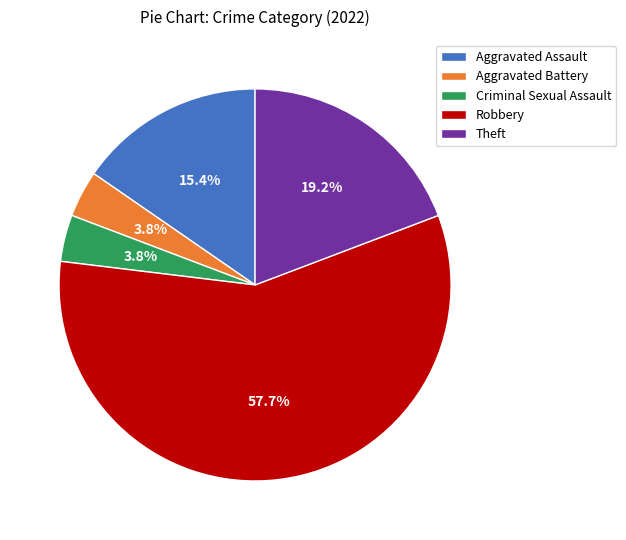

What is the ratio of the value at Criminal Sexual Assault to the value at Aggravated Battery?

1.0